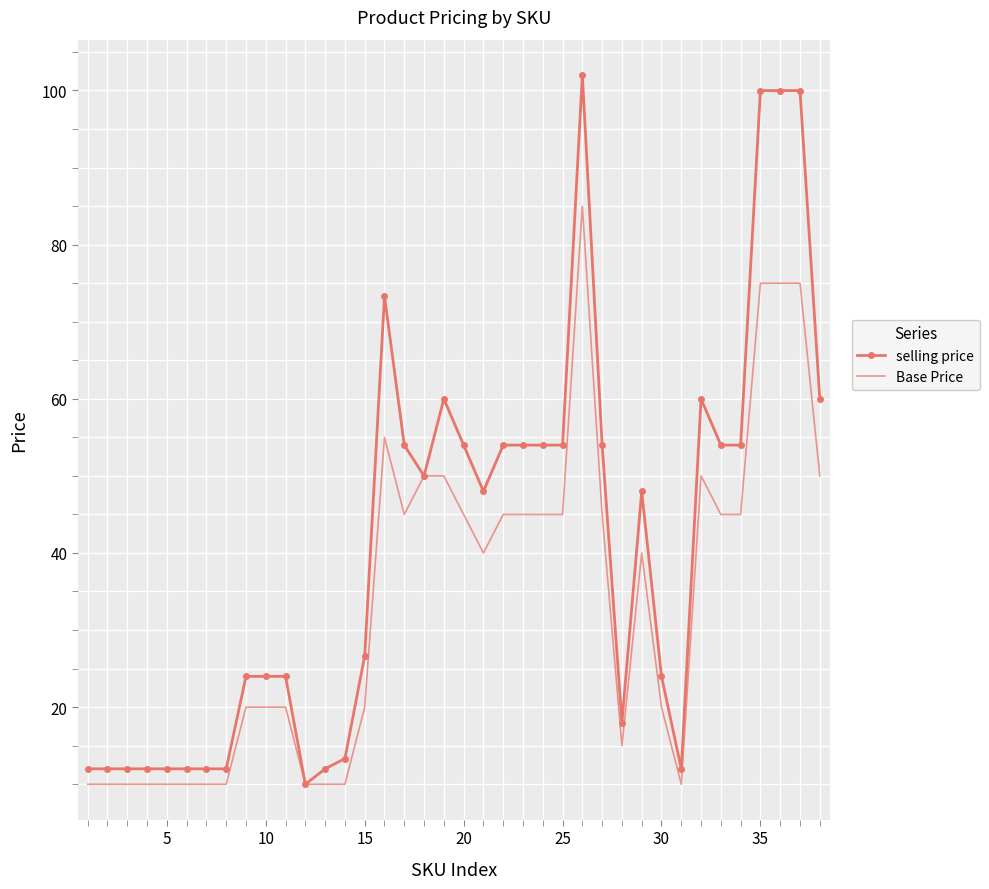

Reading left to right, transcribe all the data shown in this chart.

selling price: 12.0	12.0	12.0	12.0	12.0	12.0	12.0	12.0	24.0	24.0	24.0	10.0	12.0	13.3	26.7	73.3	54.0	50.0	60.0	54.0	48.0	54.0	54.0	54.0	54.0	102.0	54.0	18.0	48.0	24.0	12.0	60.0	54.0	54.0	100.0	100.0	100.0	60.0
Base Price: 10.0	10.0	10.0	10.0	10.0	10.0	10.0	10.0	20.0	20.0	20.0	10.0	10.0	10.0	20.0	55.0	45.0	50.0	50.0	45.0	40.0	45.0	45.0	45.0	45.0	85.0	45.0	15.0	40.0	20.0	10.0	50.0	45.0	45.0	75.0	75.0	75.0	50.0